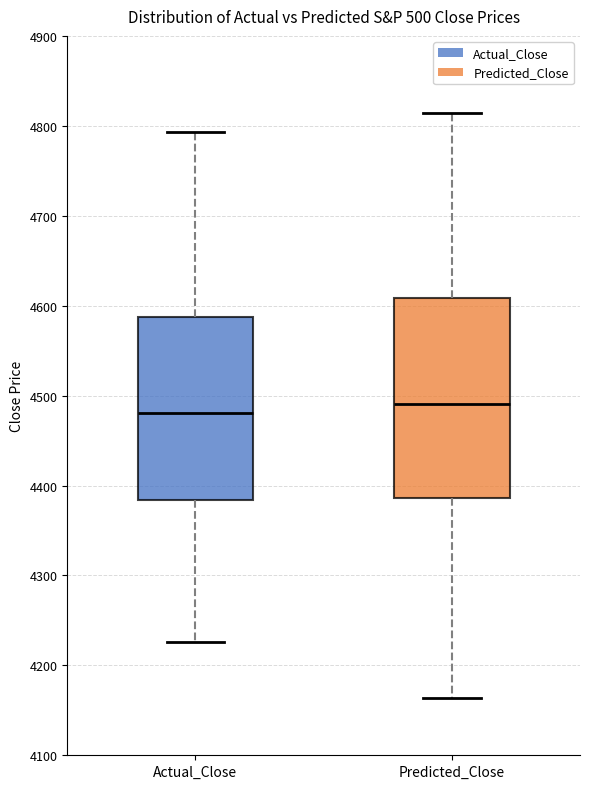

Which box's median line is the highest?

Predicted_Close